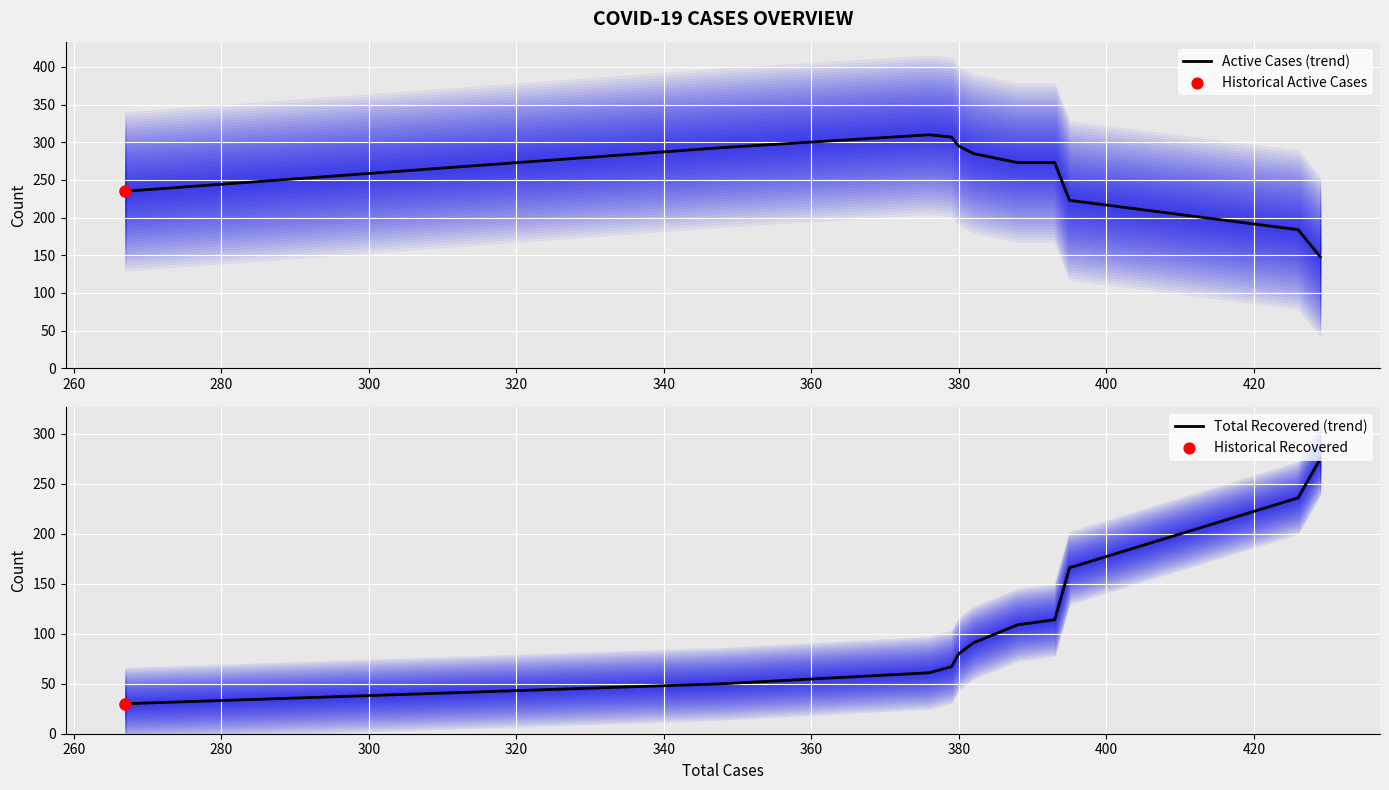

Which series has the largest total across all categories?

ActiveCases